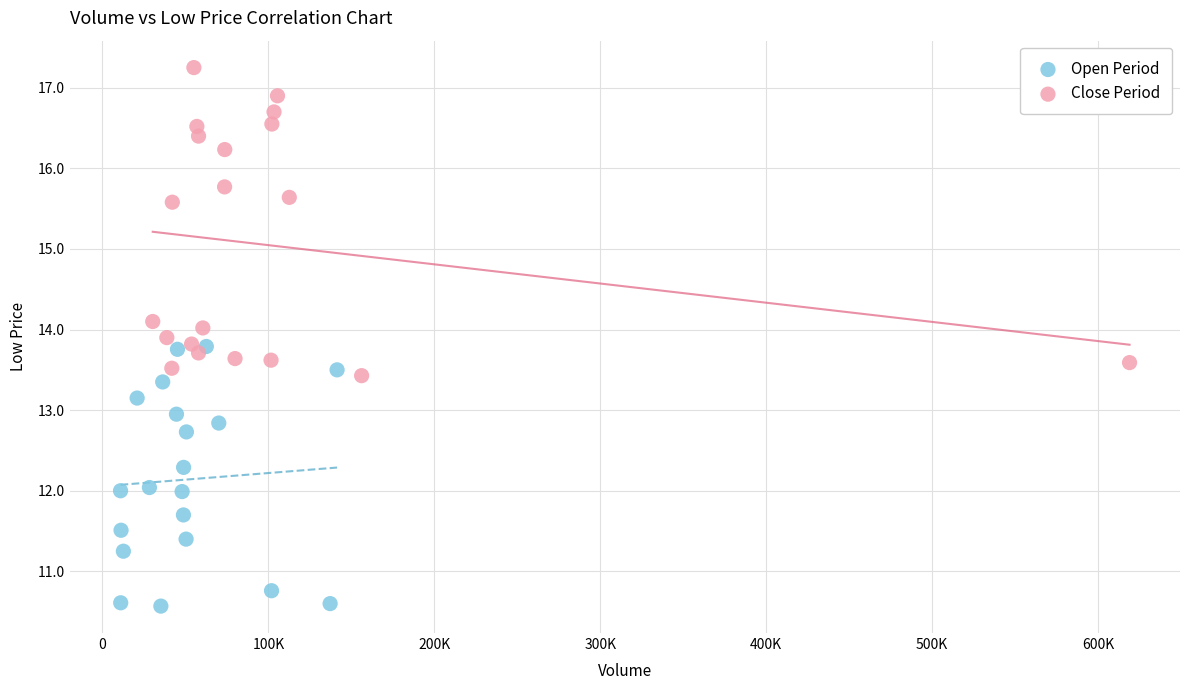

What are all the series names shown in the legend?

Open Period, Close Period